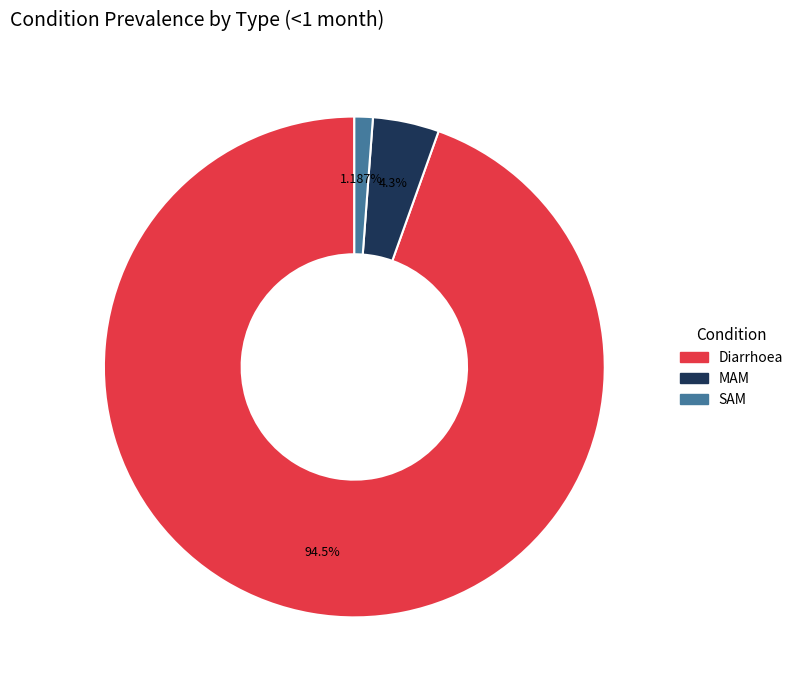

Do SAM and Diarrhoea together represent more than half of the pie?

Yes